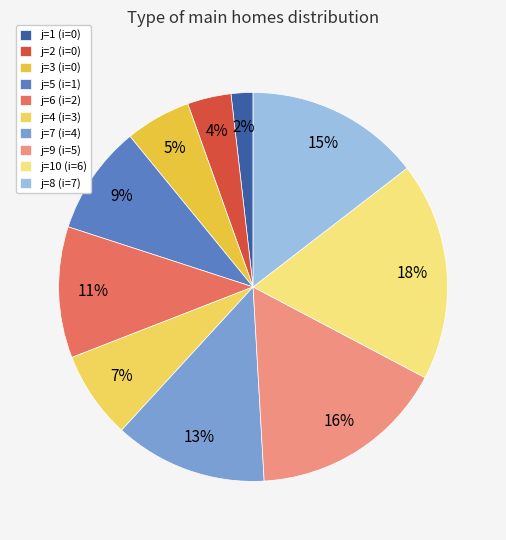

Rank the categories by value from highest to lowest.

j=10 (i=6), j=9 (i=5), j=8 (i=7), j=7 (i=4), j=6 (i=2), j=5 (i=1), j=4 (i=3), j=3 (i=0), j=2 (i=0), j=1 (i=0)